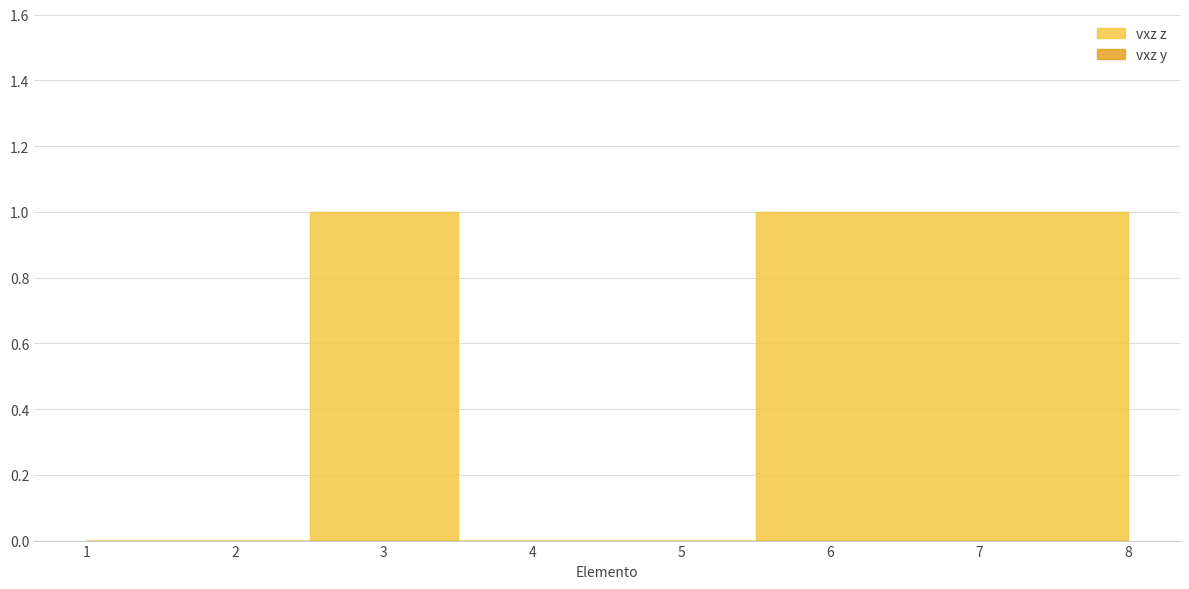

How many data points does each series have?

8